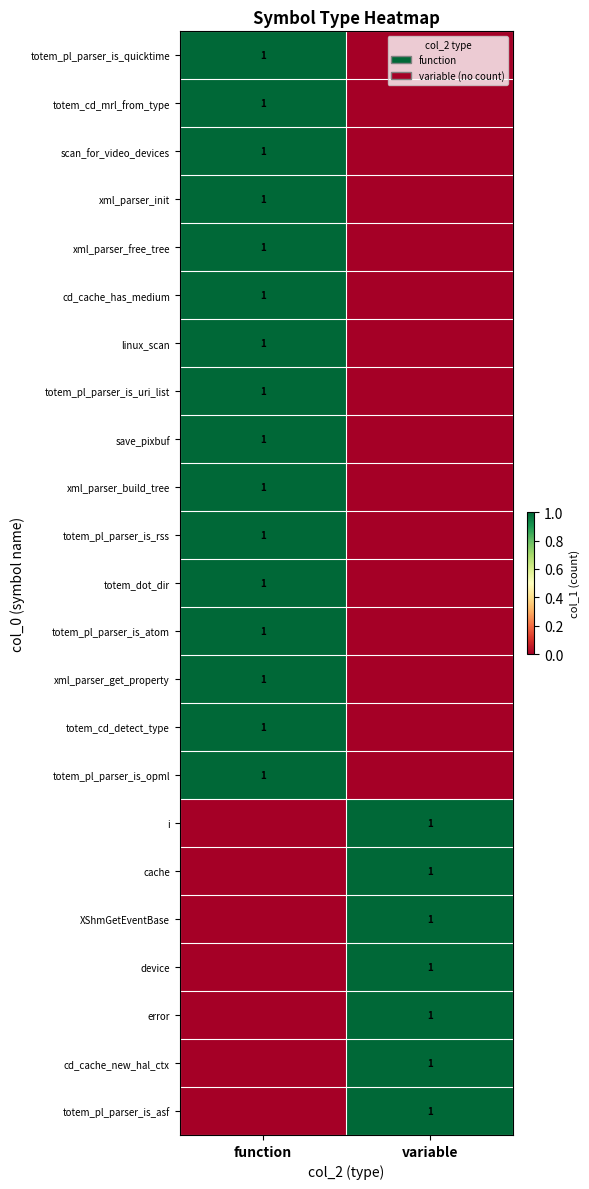

The error series shows 1 at variable. True or false?

True